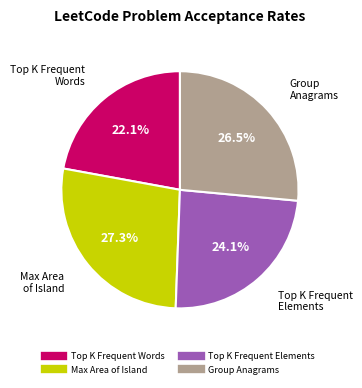

How much of the chart is everything except Max Area of Island?

72.7%